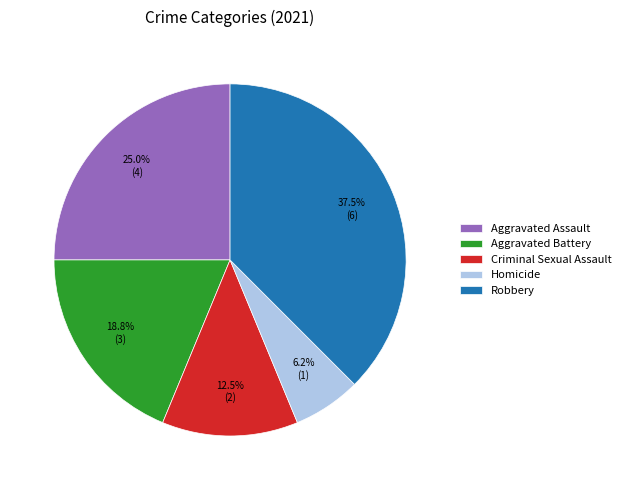

Is the sum of Aggravated Assault and Criminal Sexual Assault greater than half?

No